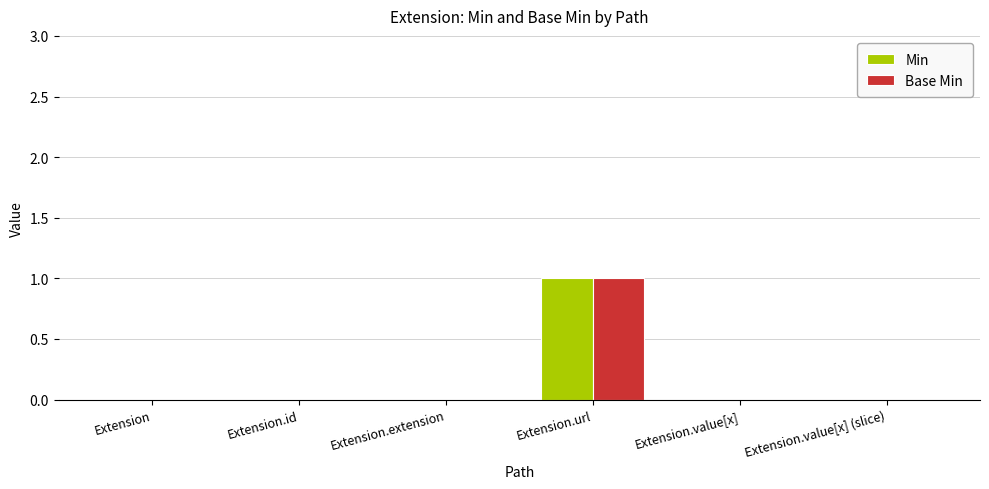

How many categories are shown in the chart?

6